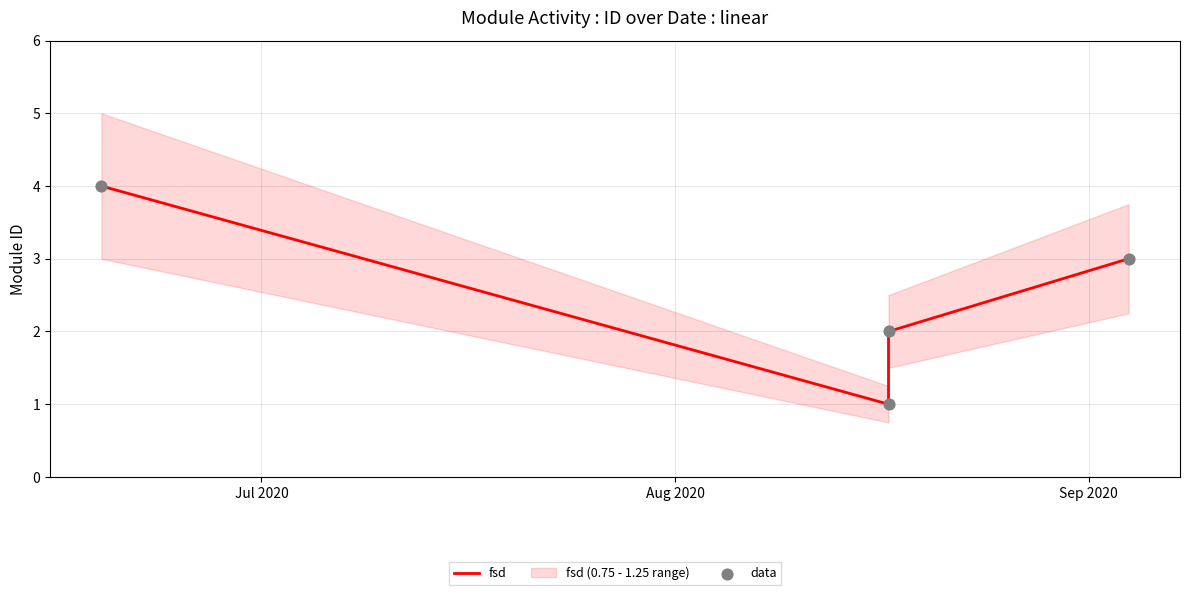

What are all the series names shown in the legend?

fsd, data